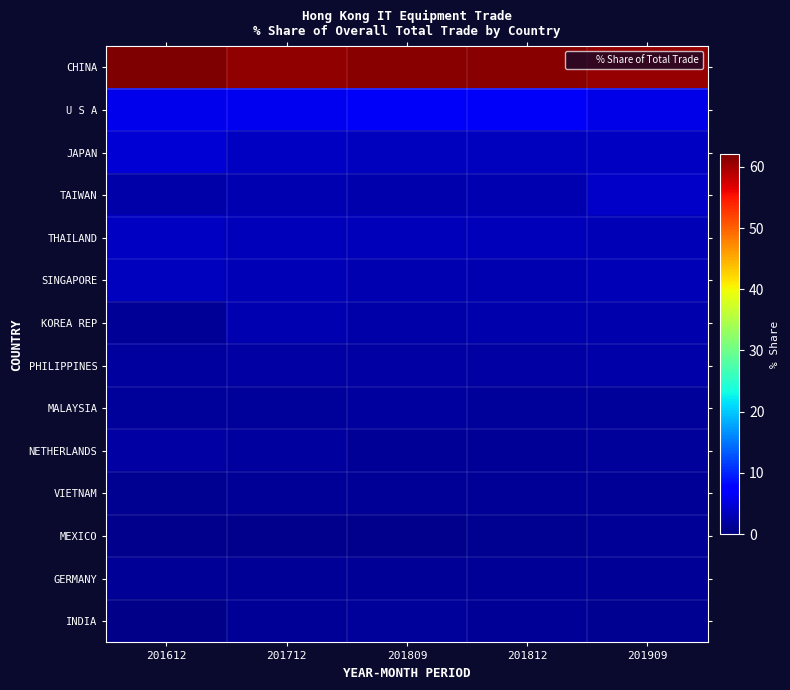

Rank the series by their maximum value, from lowest to highest.

MEXICO, VIETNAM, GERMANY, INDIA, MALAYSIA, NETHERLANDS, PHILIPPINES, KOREA REP, SINGAPORE, THAILAND, TAIWAN, JAPAN, U S A, CHINA